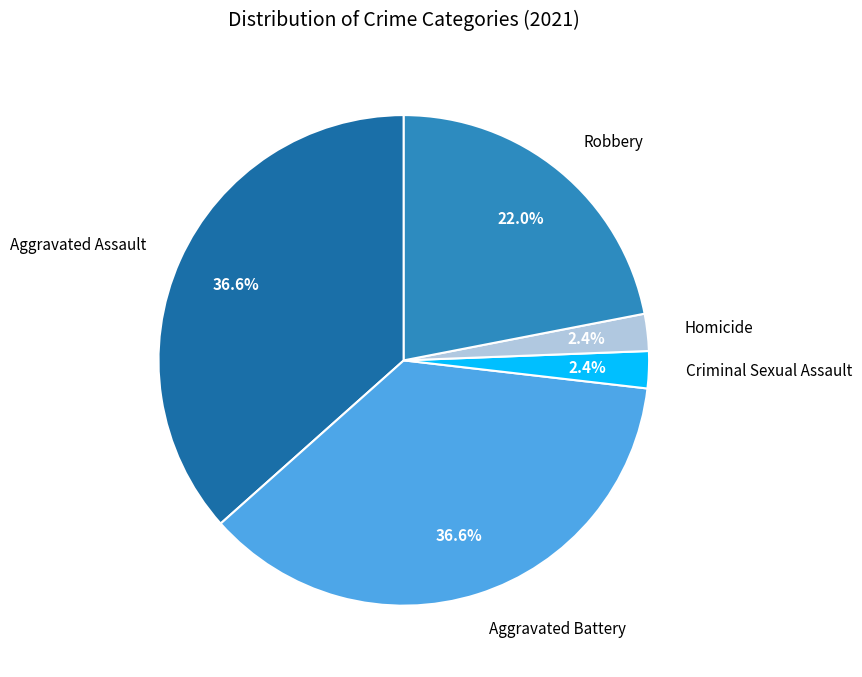

To the nearest percent, what is the average slice percentage?

20%